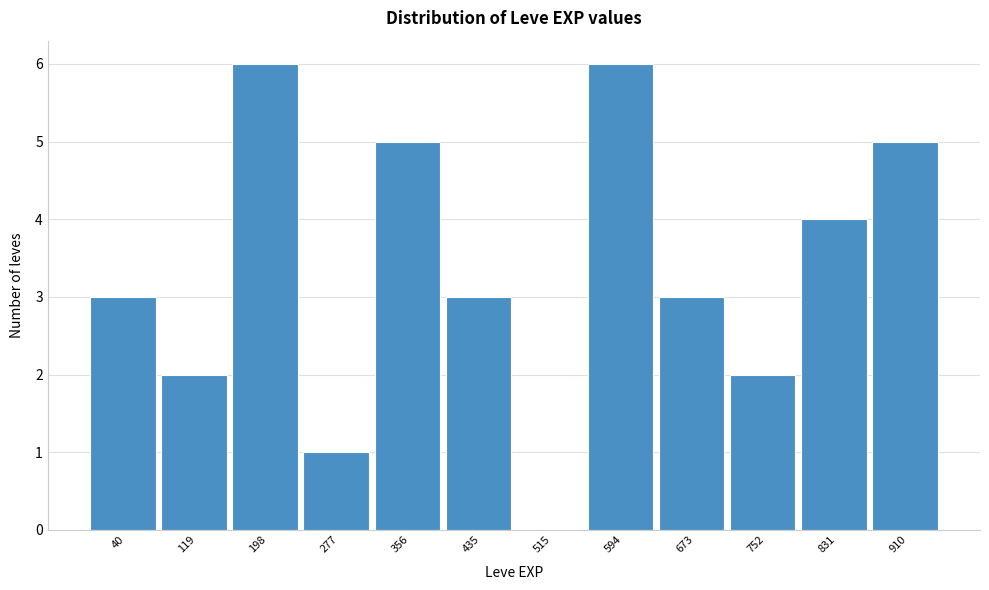

Reading left to right, transcribe all the data shown in this chart.

40=3	119=2	198=6	277=1	356=5	435=3	515=0	594=6	673=3	752=2	831=4	910=5